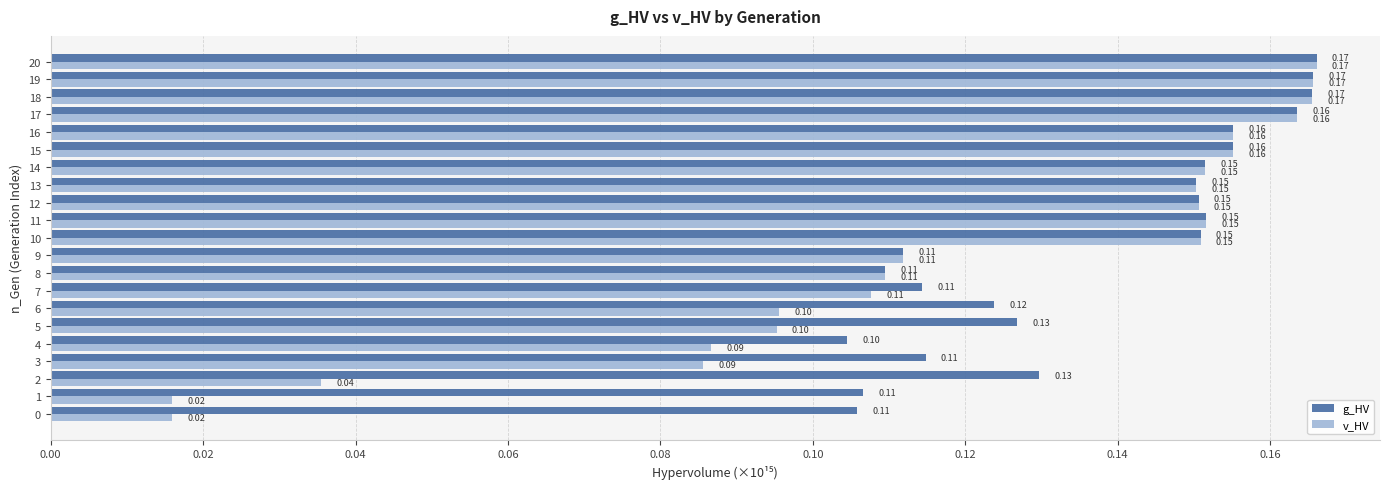

Is the value of g_HV at 2 greater than the value of v_HV at 16?

No